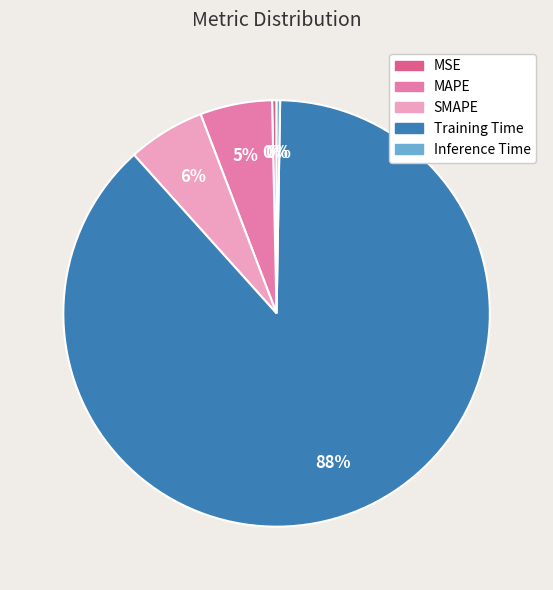

Which slice is the largest?

Training Time